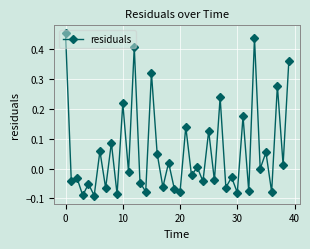

What is the sum of all values?

2.2